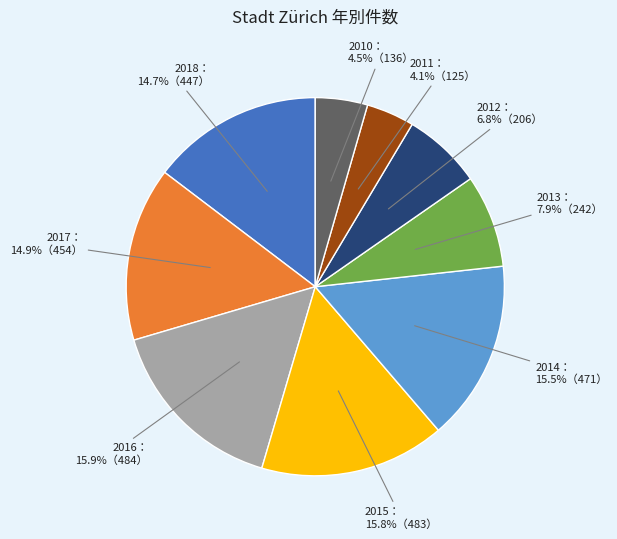

To the nearest percent, what is the difference between the largest and smallest slice percentages?

12%